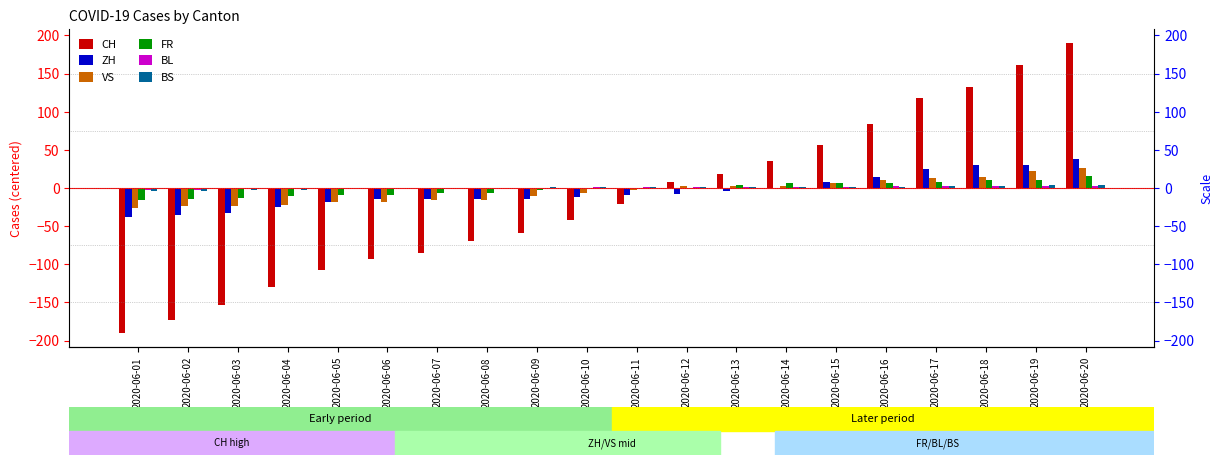

What is the difference between the ZH values at 2020-06-08 and 2020-06-17?

39.0